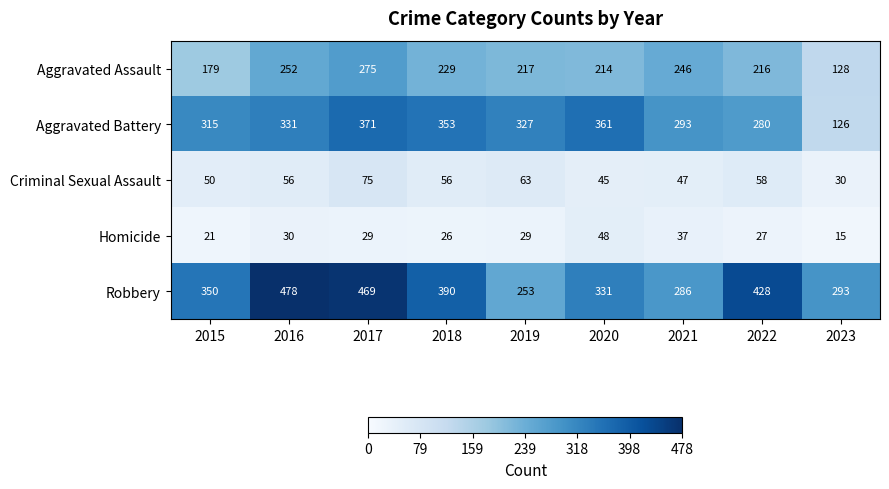

What is the total value across all series at 2016?

1147